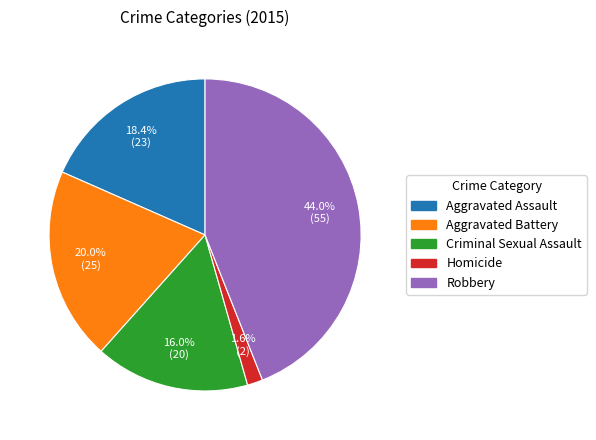

Is it true that Homicide is 2% of the pie?

True